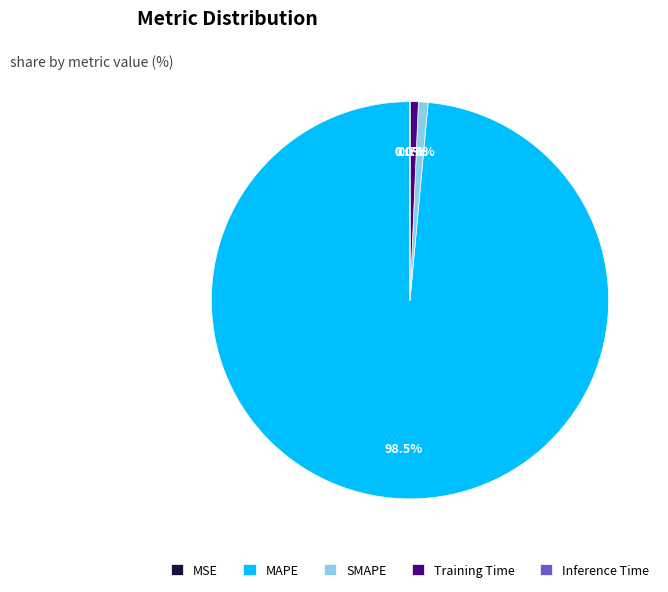

To the nearest percent, what portion does SMAPE represent?

1%